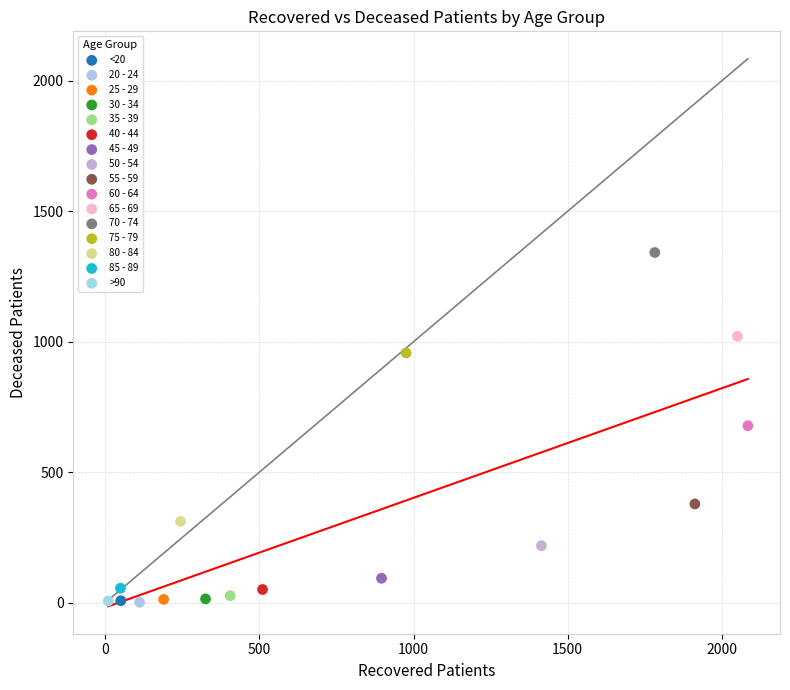

What are all the series names shown in the legend?

<20, 20 - 24, 25 - 29, 30 - 34, 35 - 39, 40 - 44, 45 - 49, 50 - 54, 55 - 59, 60 - 64, 65 - 69, 70 - 74, 75 - 79, 80 - 84, 85 - 89, >90